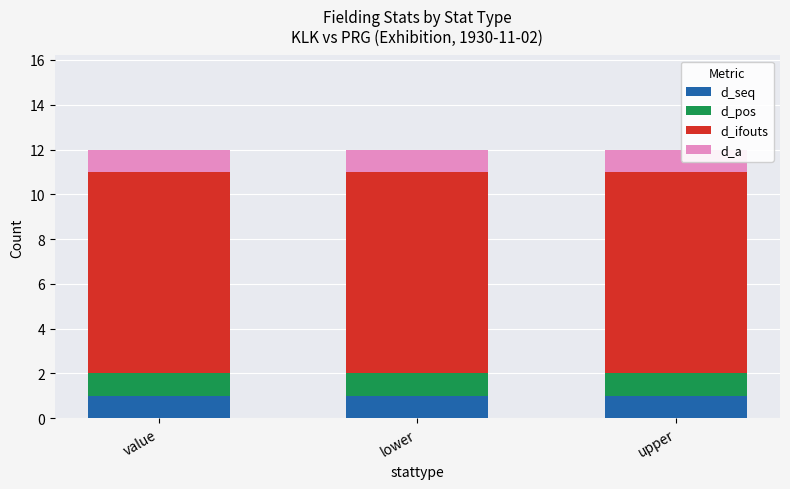

What is the total value across all series at lower?

12